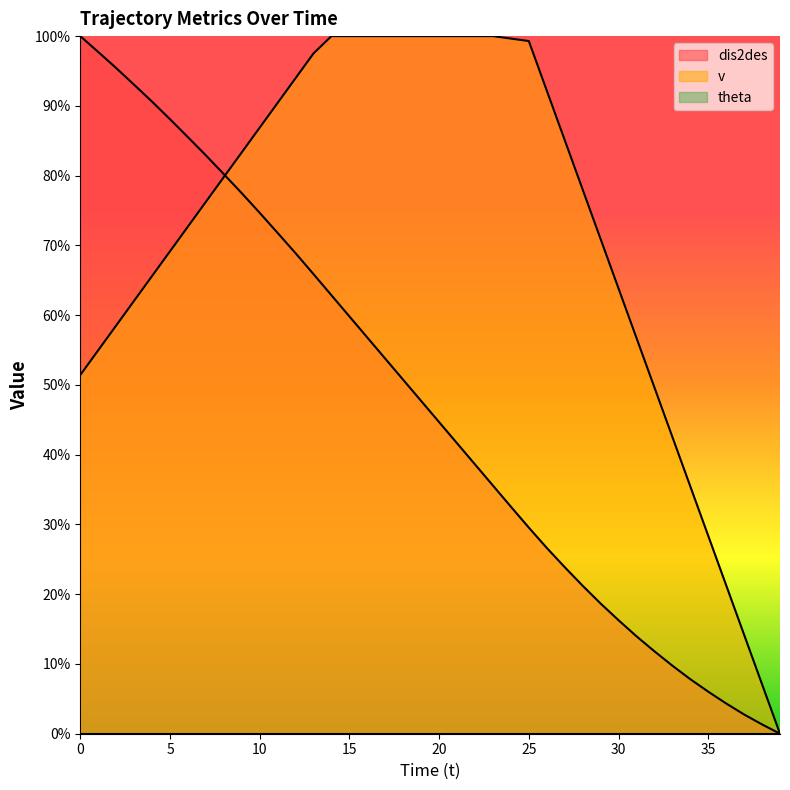

List the series in order of their overall mean, lowest first.

dis2des, v